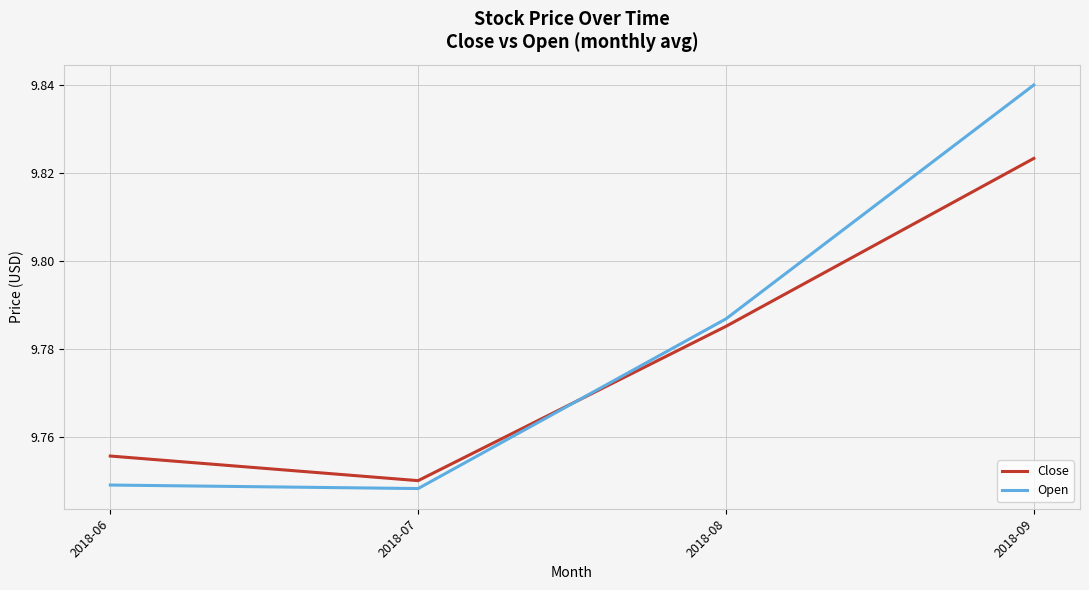

Rank the series by their maximum value, from highest to lowest.

Open, Close